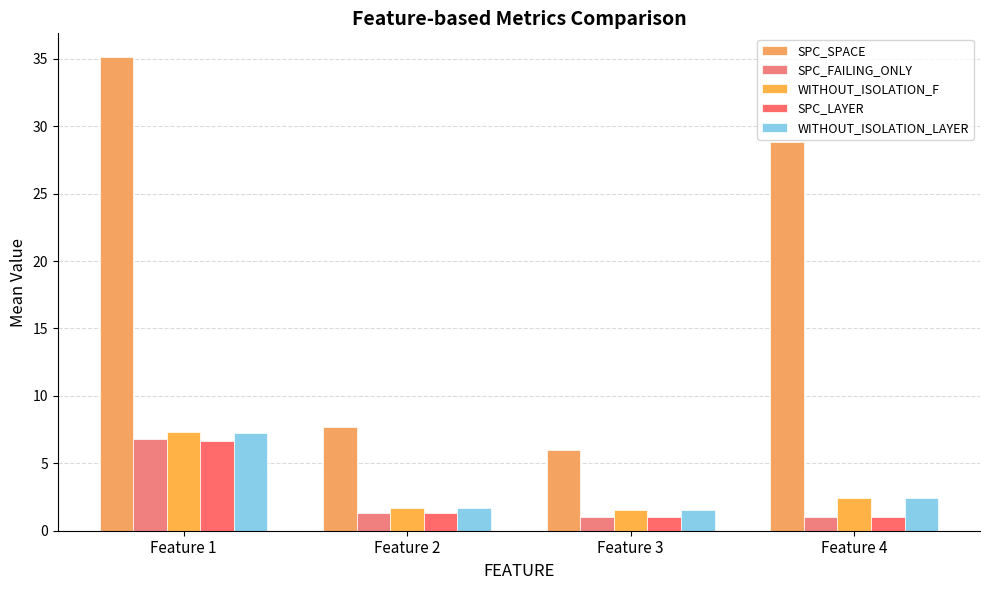

How many data points in WITHOUT_ISOLATION_LAYER are less than 2?

2